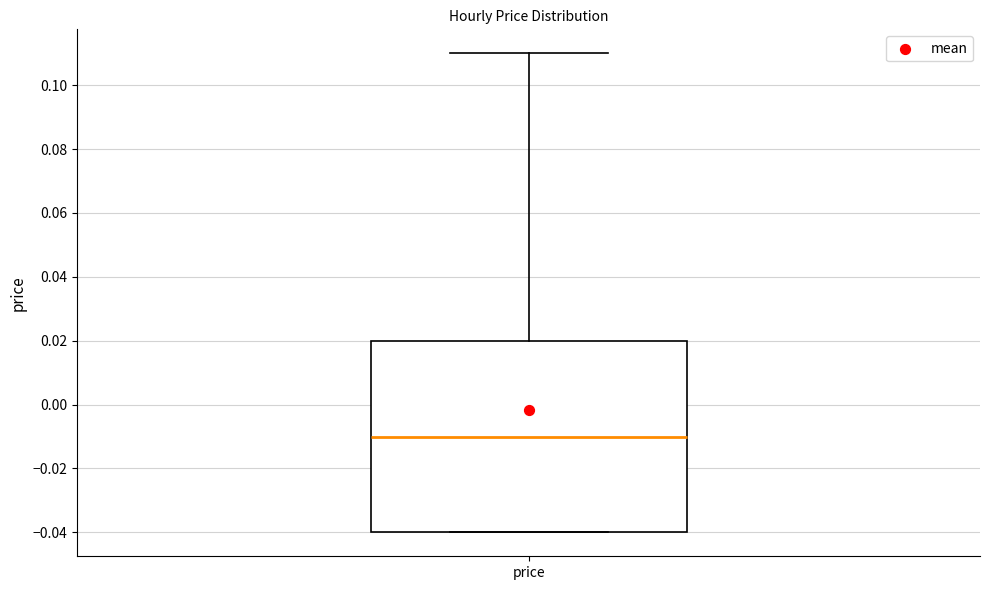

Where is the upper edge of the box for price on the y-axis? The values are not printed on the chart, so give them approximately, as read against the axis.

0.02